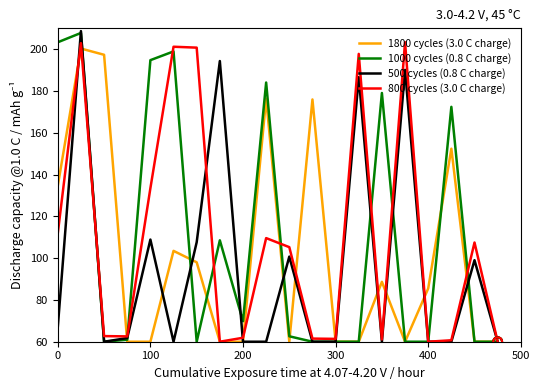

What is the greatest value displayed?

208.7